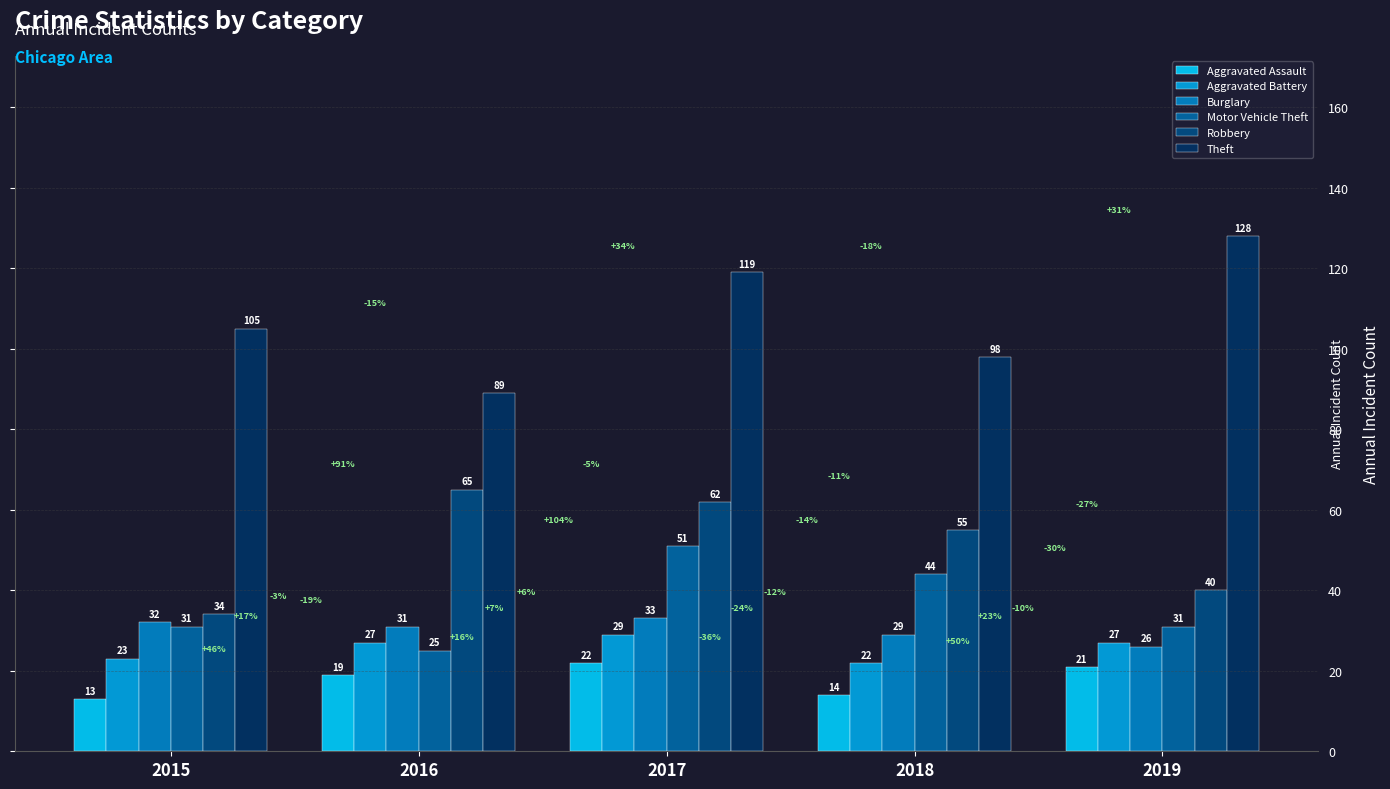

Does the chart contain any negative values?

No